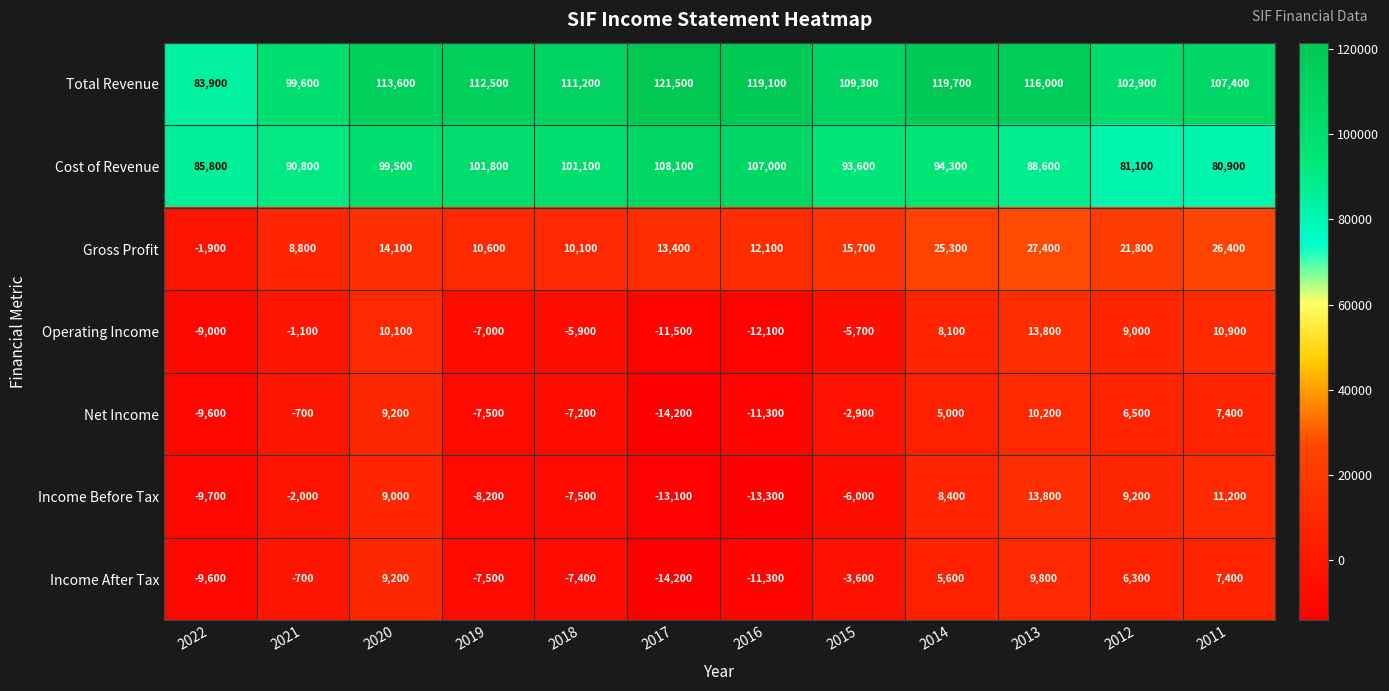

What is the difference between the Income After Tax values at 2022 and 2017?

4600